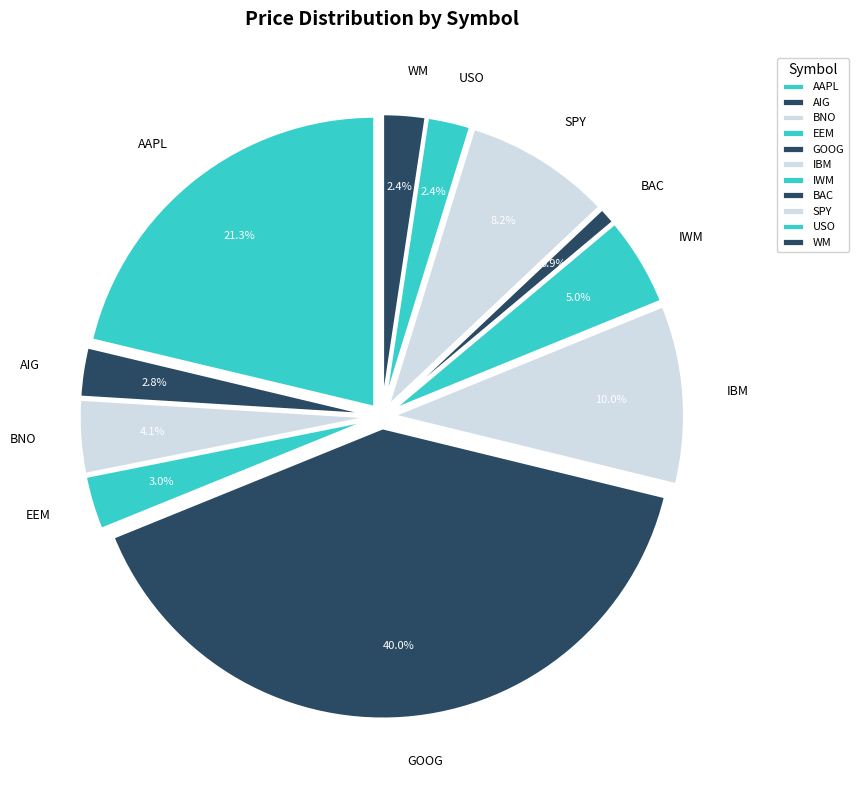

Is it true that AIG is 3% of the pie?

True